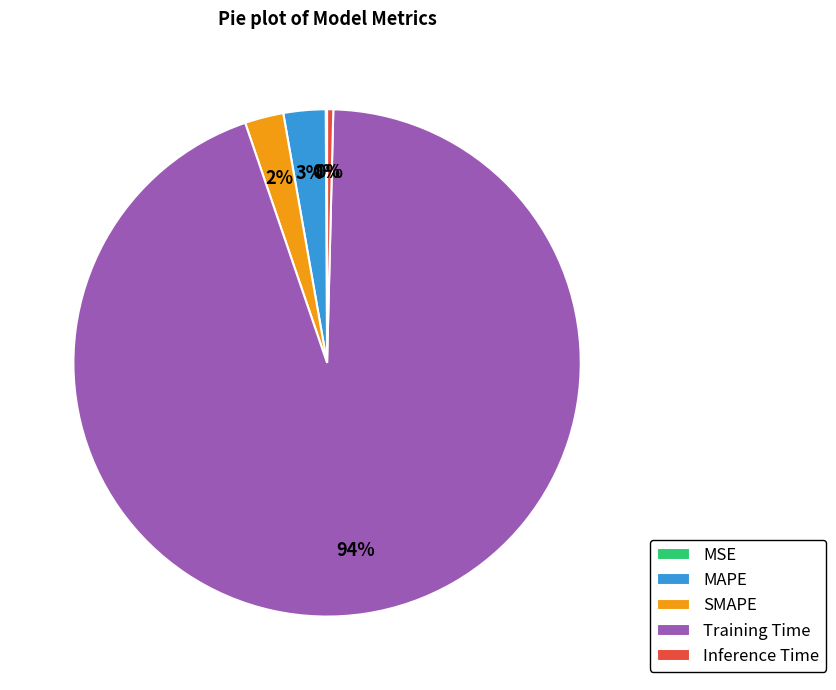

To the nearest percent, what is the average slice percentage?

20%